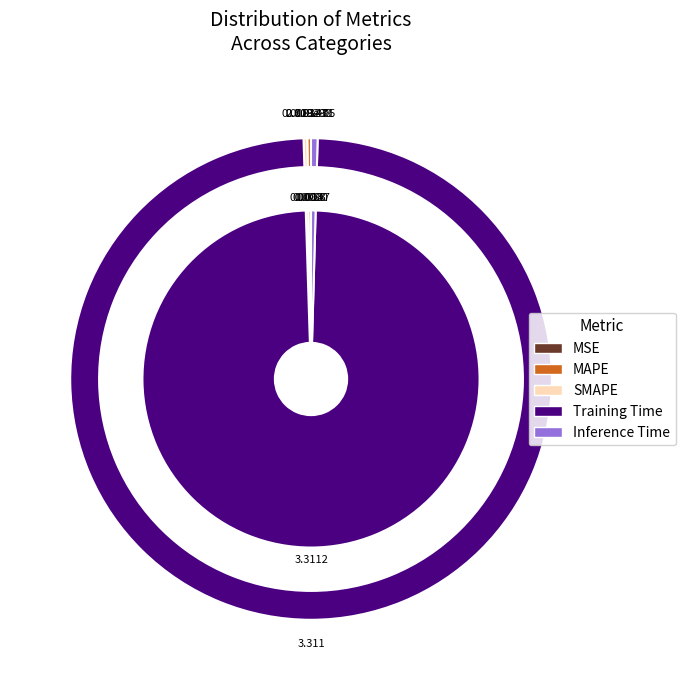

Rank the categories by value from highest to lowest.

Training Time, Inference Time, SMAPE, MAPE, MSE